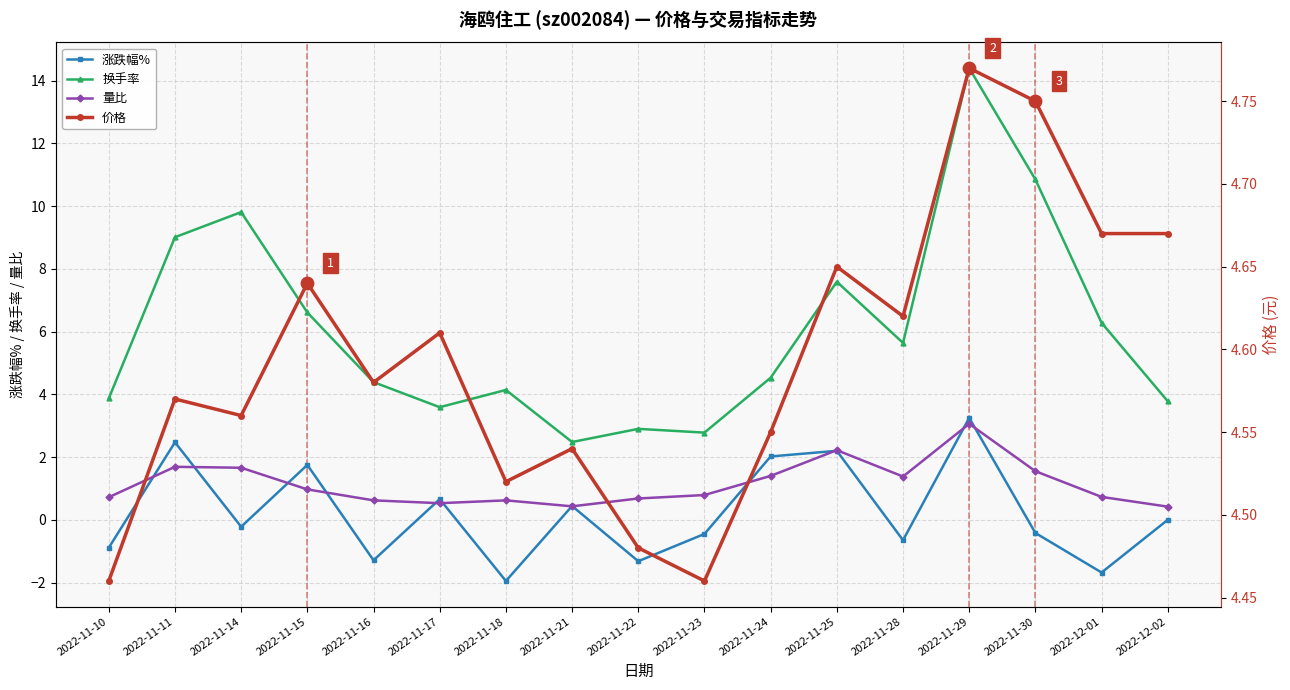

What is the total value across all series at 2022-11-28?

11.0